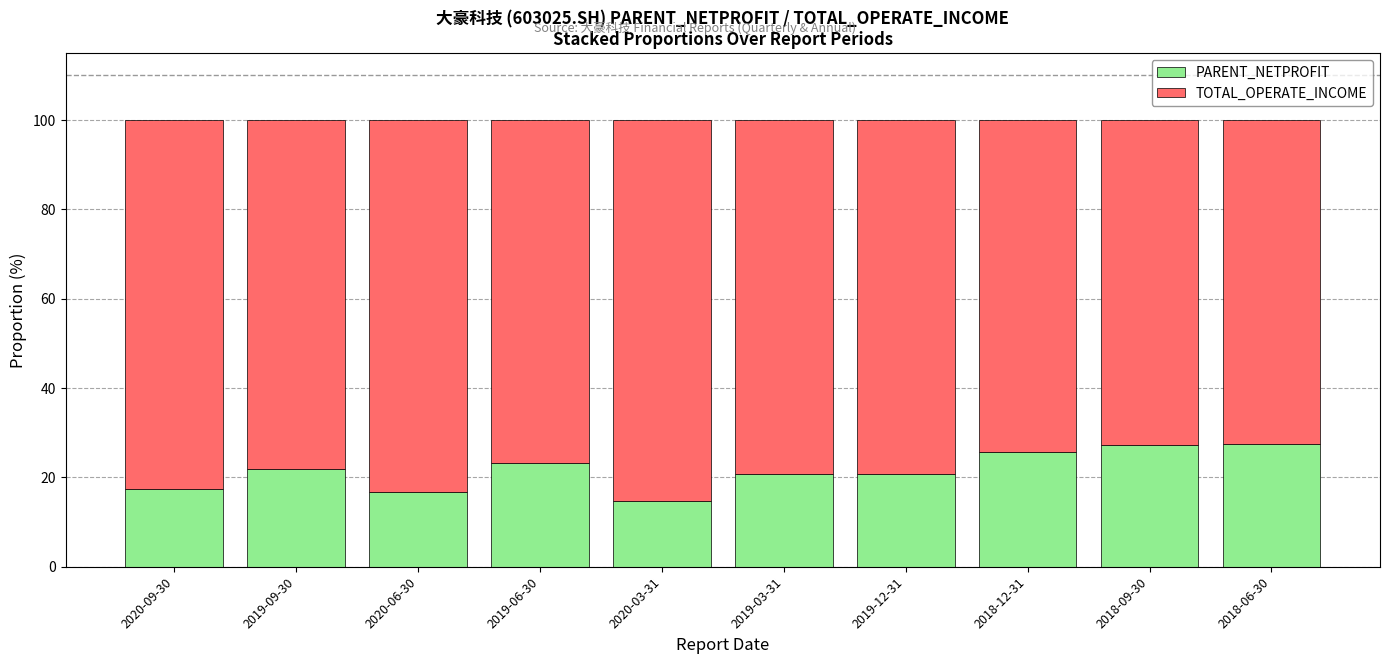

The value of PARENT_NETPROFIT at 2018-12-31 is 37.0. True or false?

False